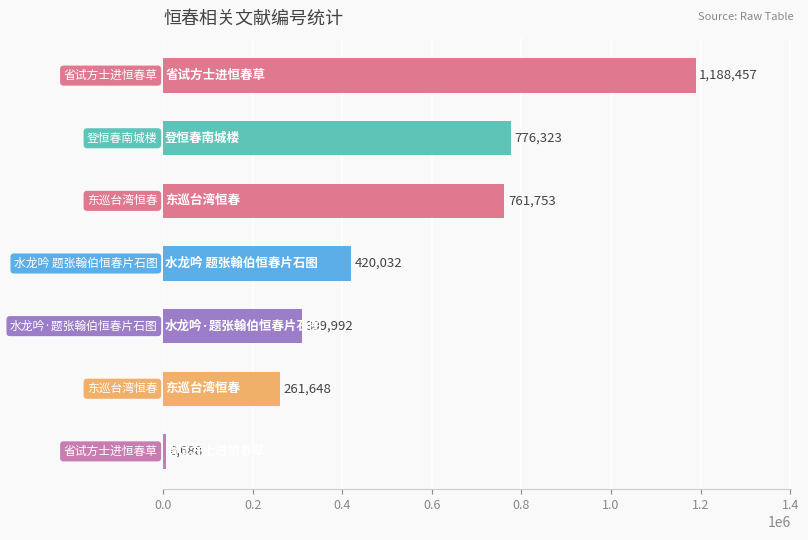

What is the value of the 1st bar from the top?

1188457